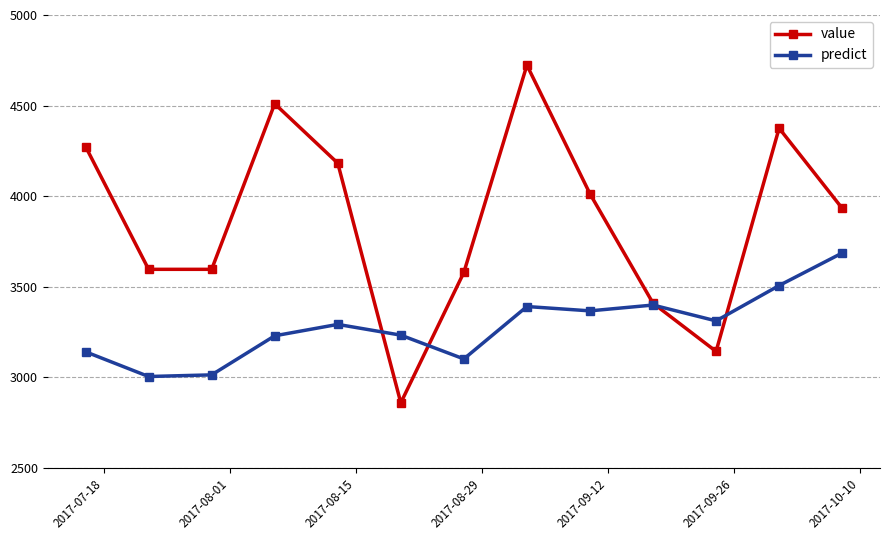

What is the difference between the second highest and minimum values in the predict series?

502.2